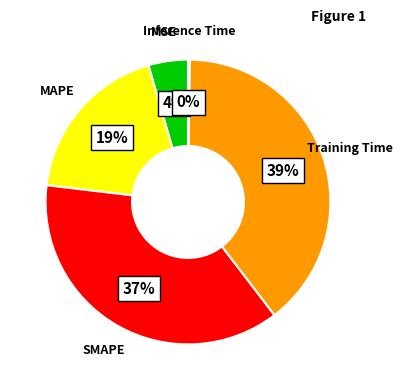

To the nearest percent, what is the average slice percentage?

20%